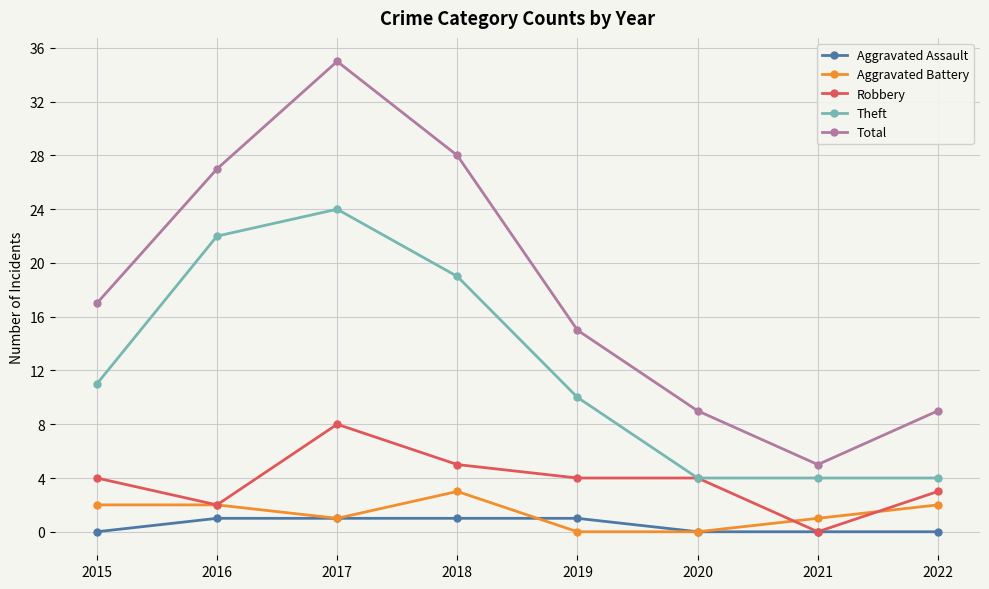

What are all the series names shown in the legend?

Aggravated Assault, Aggravated Battery, Robbery, Theft, Total